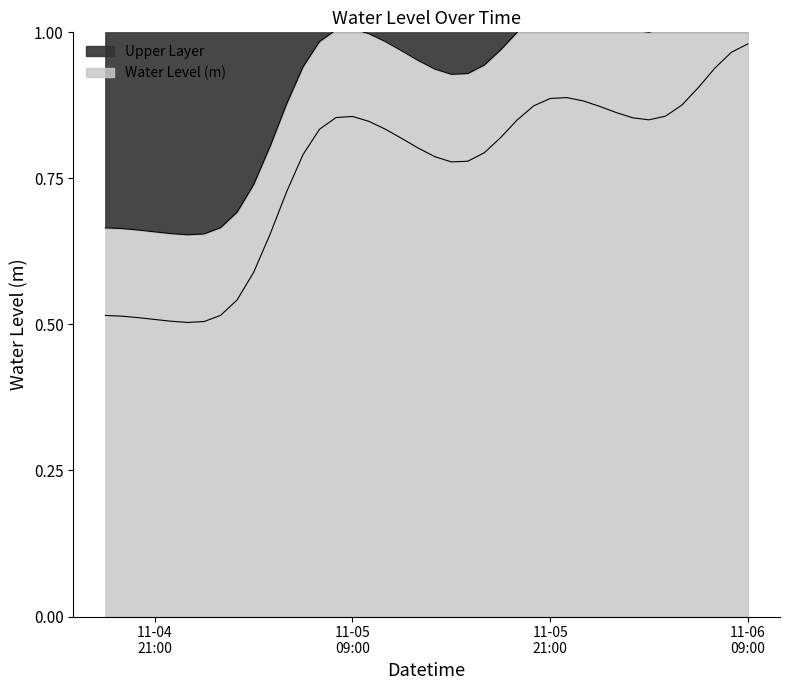

What is the smallest value displayed?

0.7